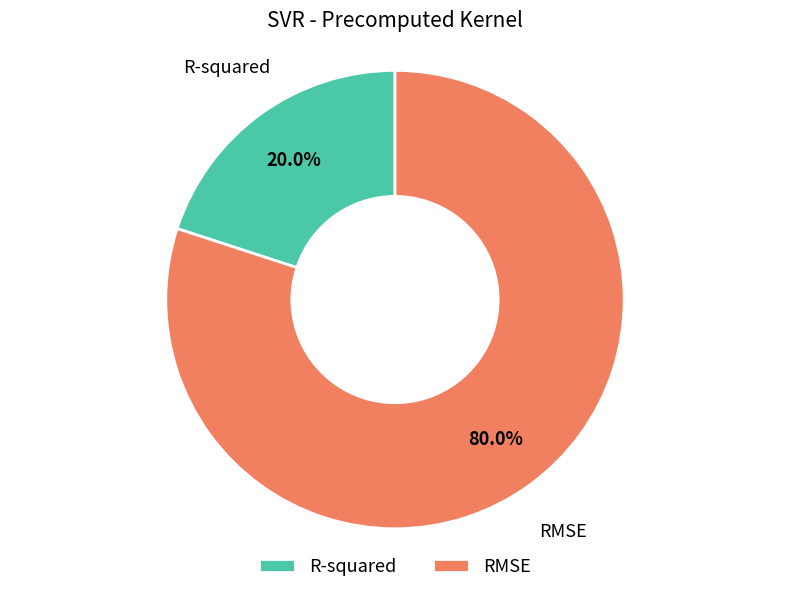

What percentage do RMSE and R-squared together represent?

100.0%